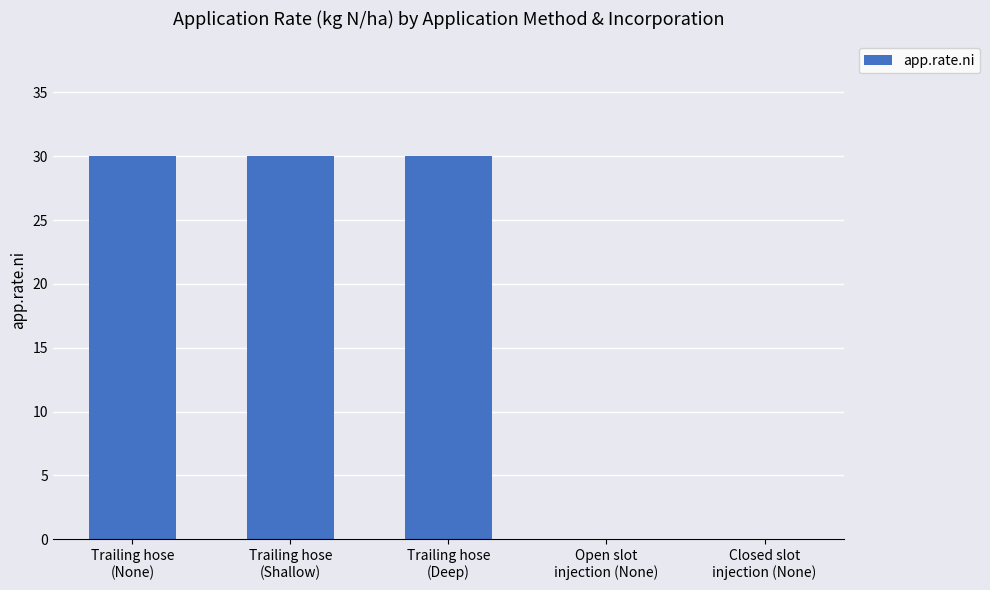

Count the number of data series in this chart.

1